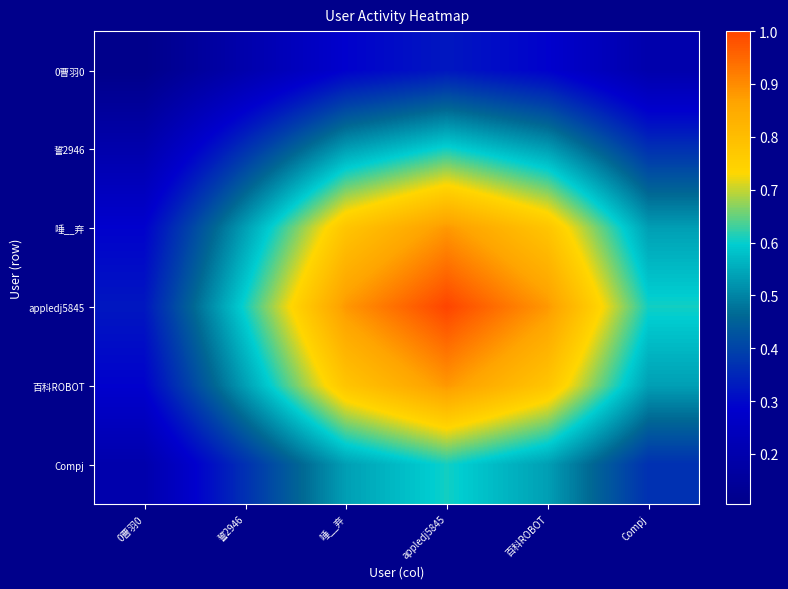

Rank the series at Compj from lowest to highest value.

0曹羽0, 誓2946, Compj, 唾__弃, 百科ROBOT, appledj5845